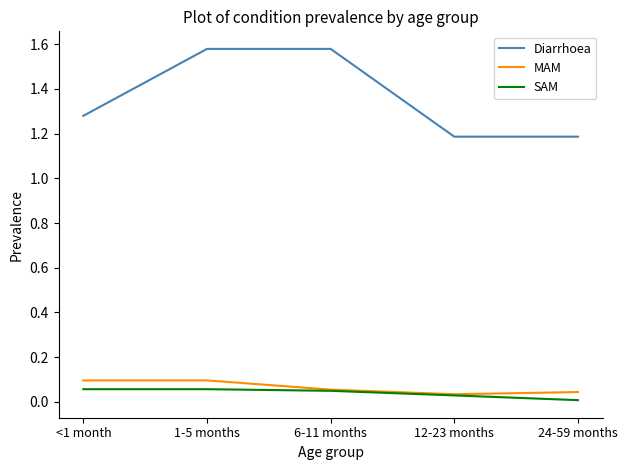

At how many categories does at least one series exceed 1?

5